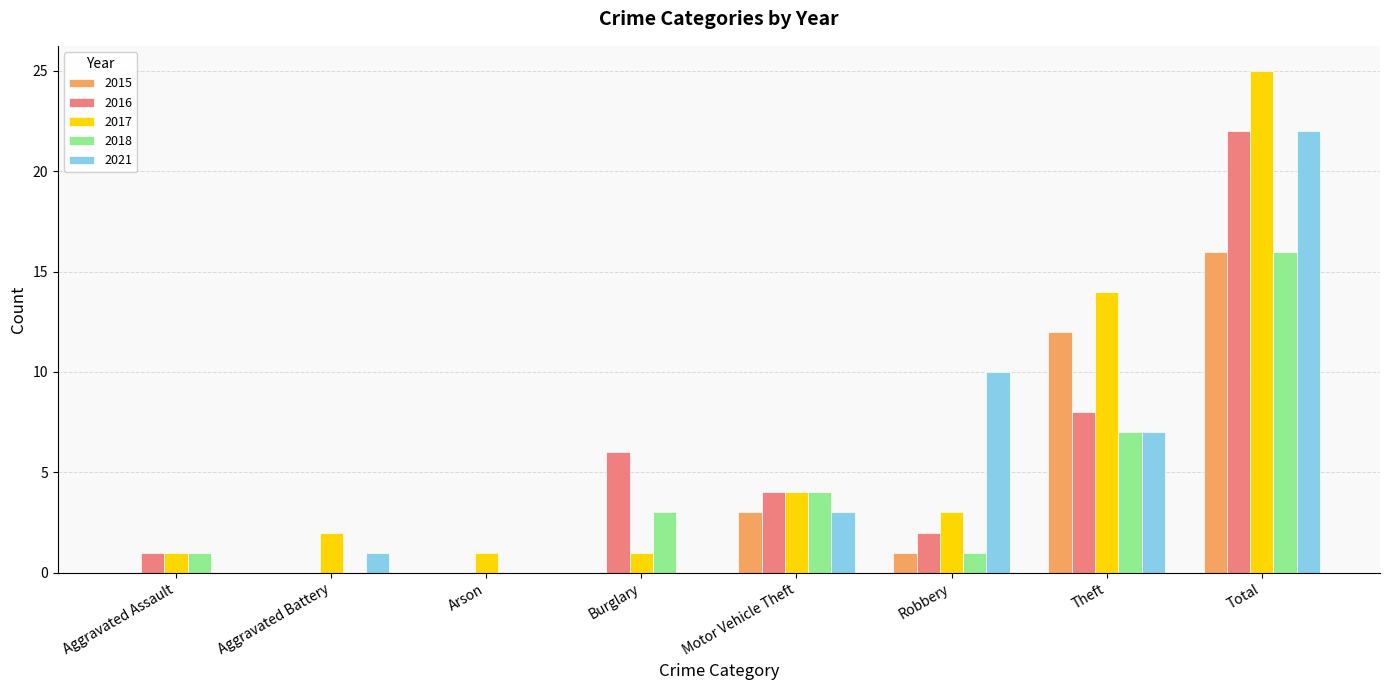

What is the total value across all series at Robbery?

17